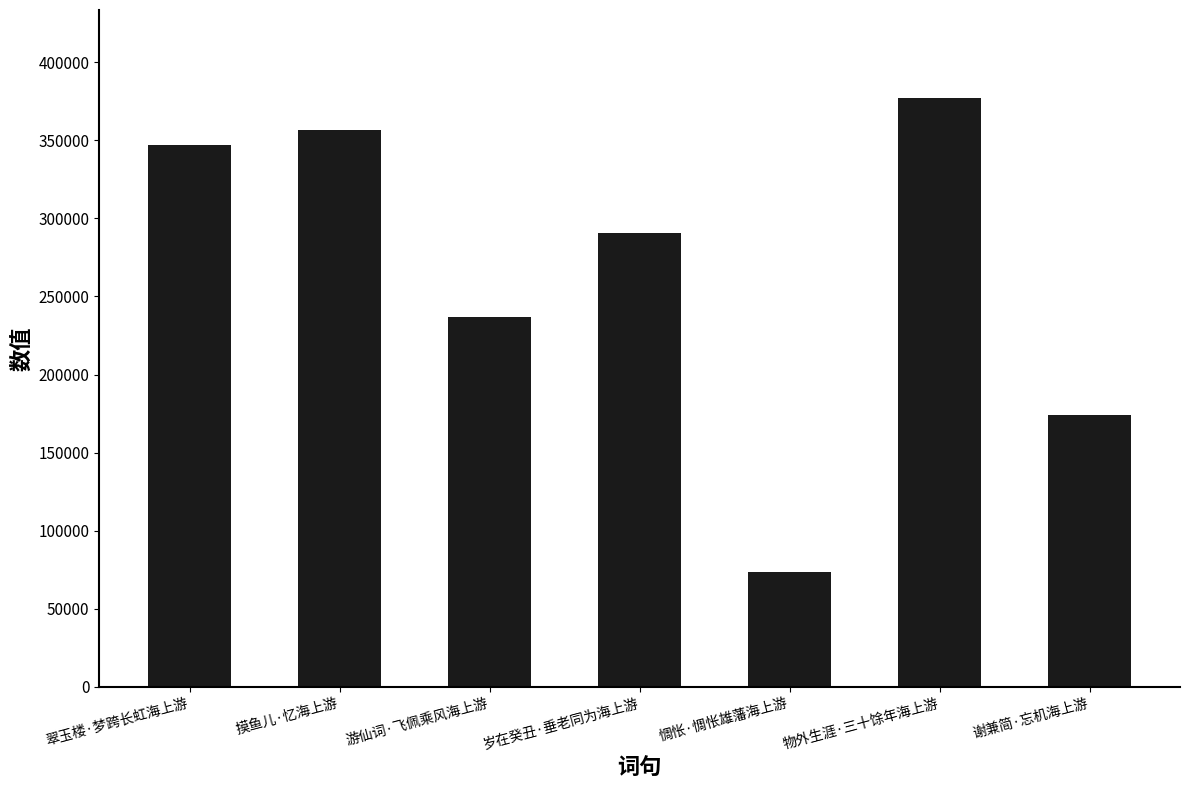

How many distinct data groups are displayed?

1